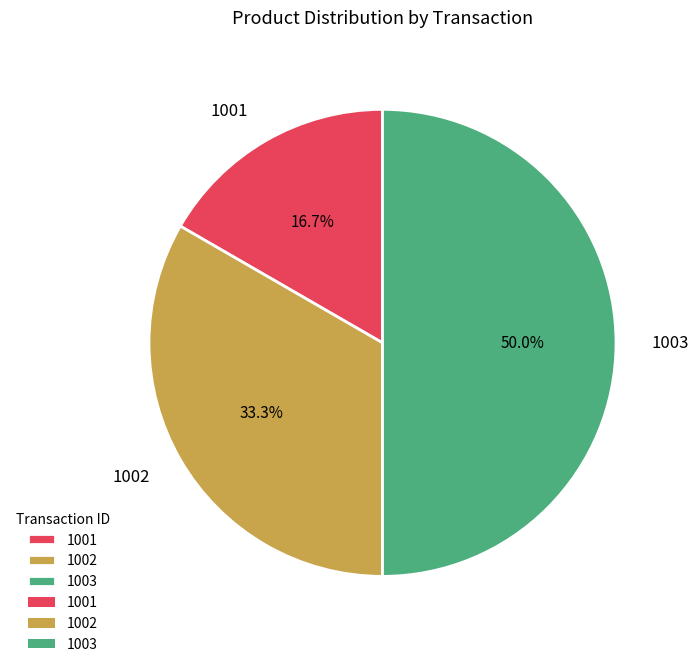

How many segments does this pie chart have?

3